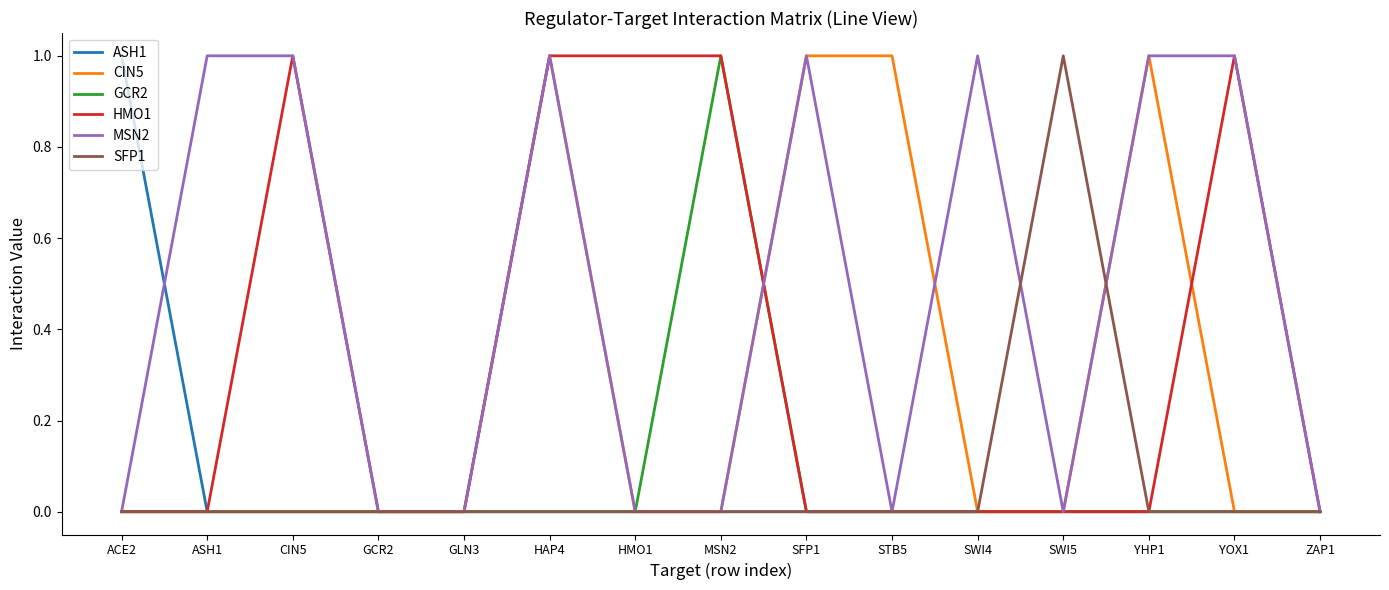

What position from the left is ACE2?

1